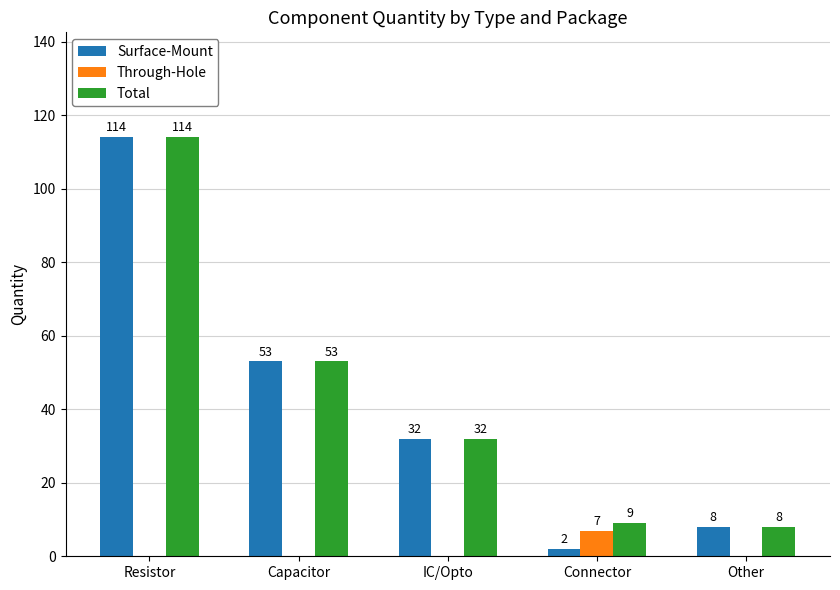

What is the maximum value shown in the chart?

114